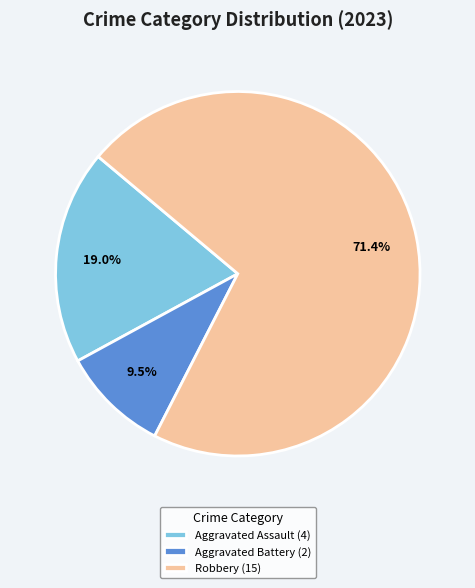

What portion of the pie excludes Aggravated Assault (4)?

81.0%